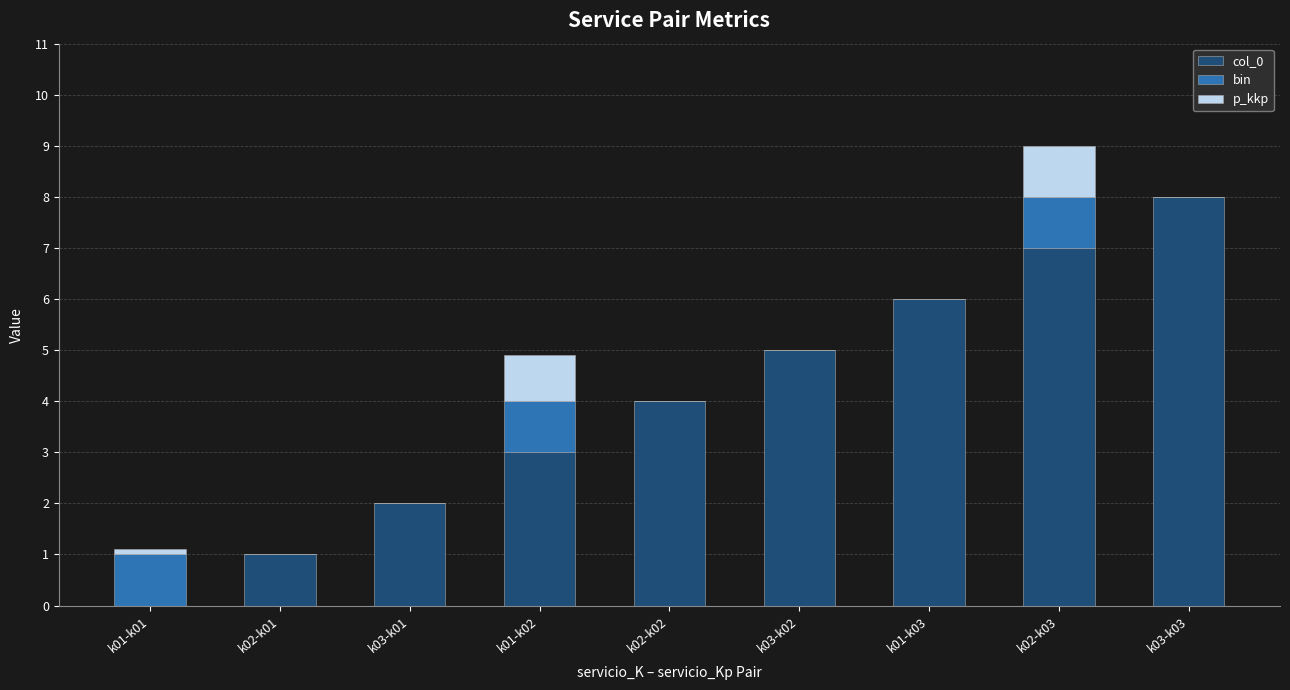

What is the maximum value for col_0?

8.0